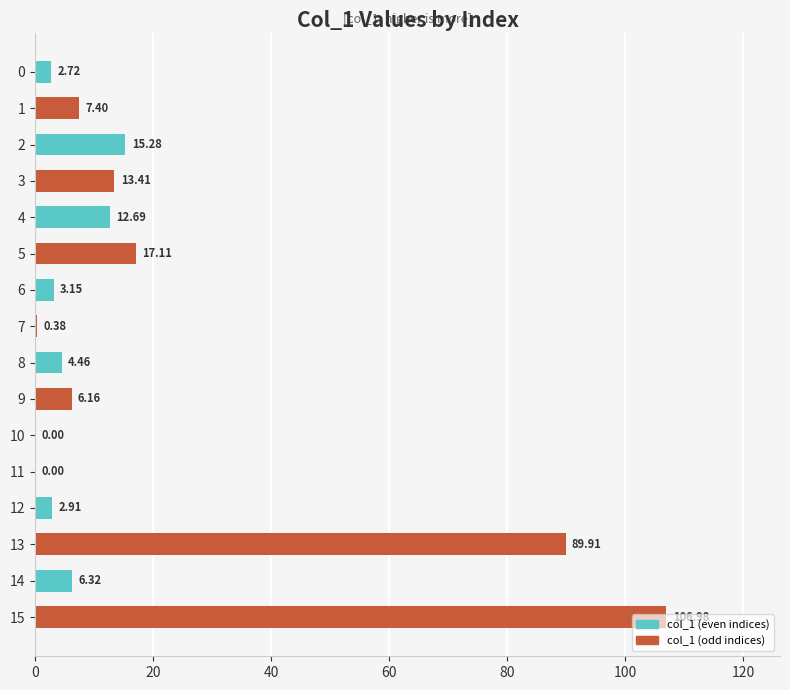

What is the sum of the values at 15 and 6?

110.1